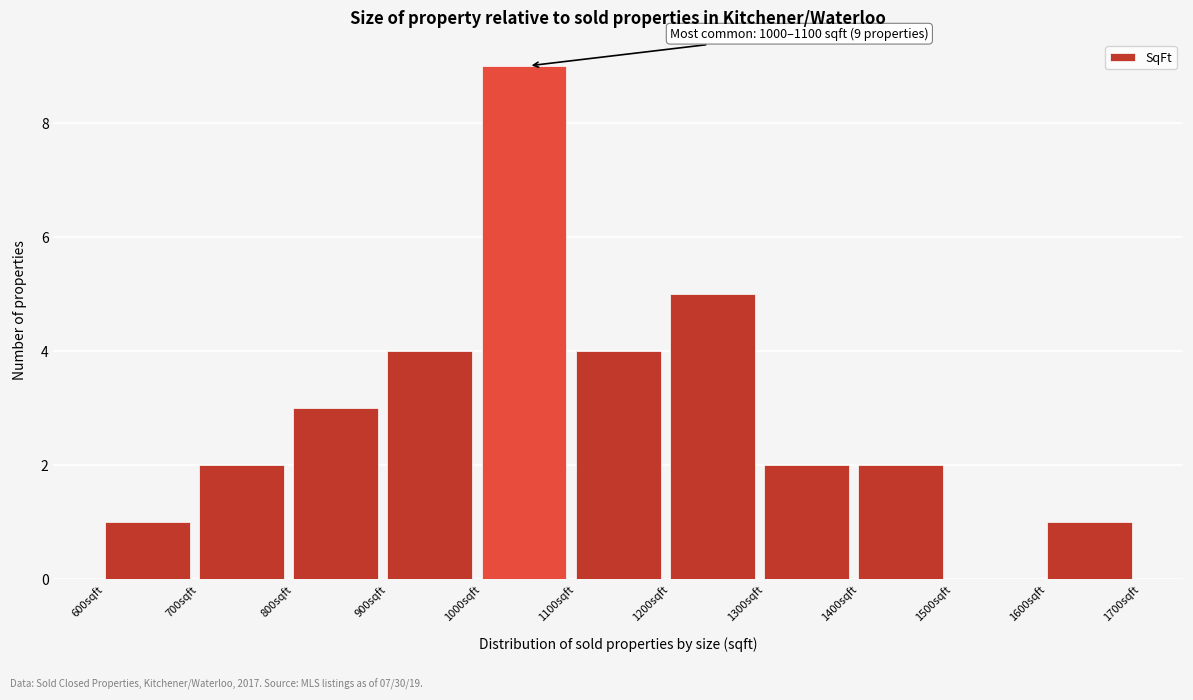

Over which range of the x-axis is the bar tallest?

1000 to 1100